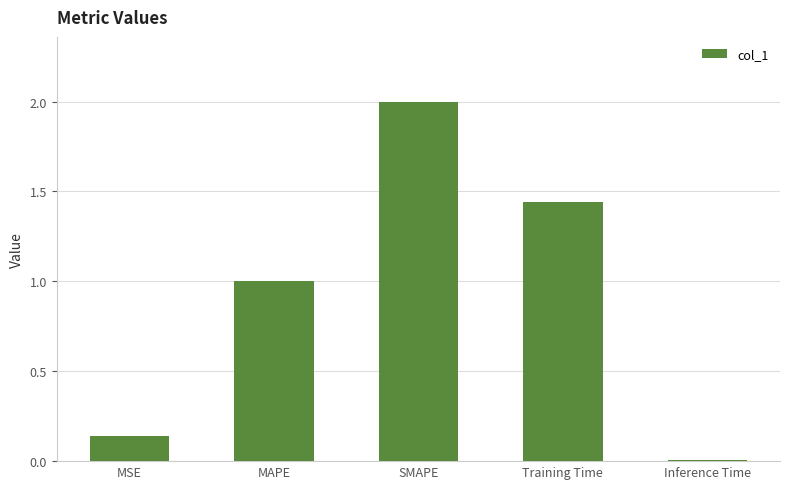

True or false: the data shows 2.0 at SMAPE.

True